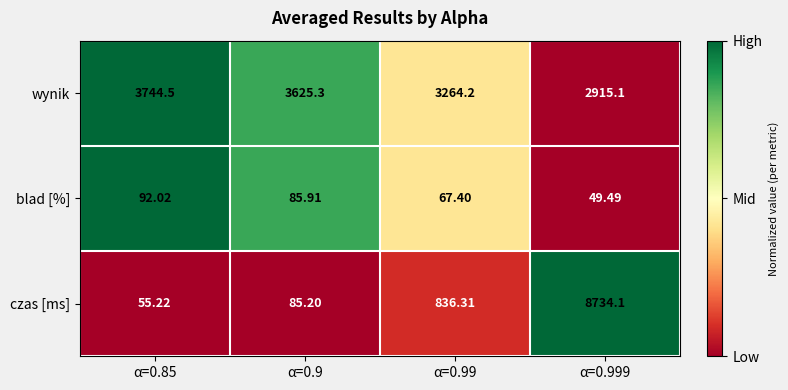

Is the value of czas [ms] at α=0.99 greater than the value of wynik at α=0.999?

No